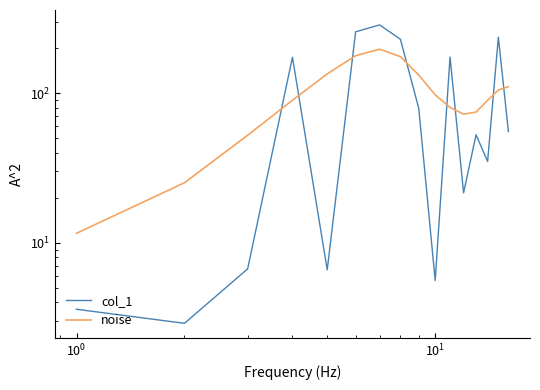

In noise, how many points are lower than both neighbors (excluding endpoints)?

1